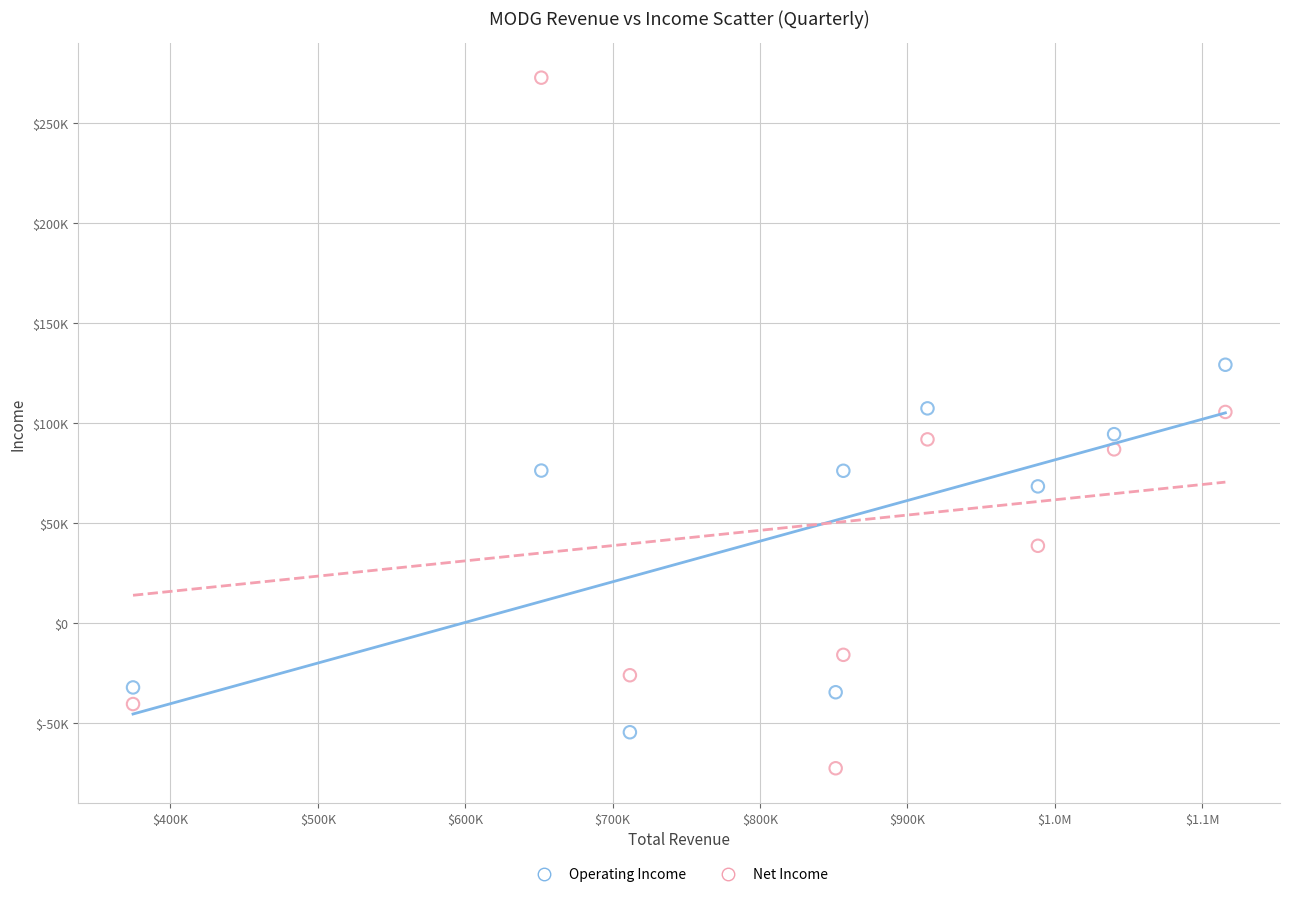

What are all the series names shown in the legend?

Operating Income, Net Income